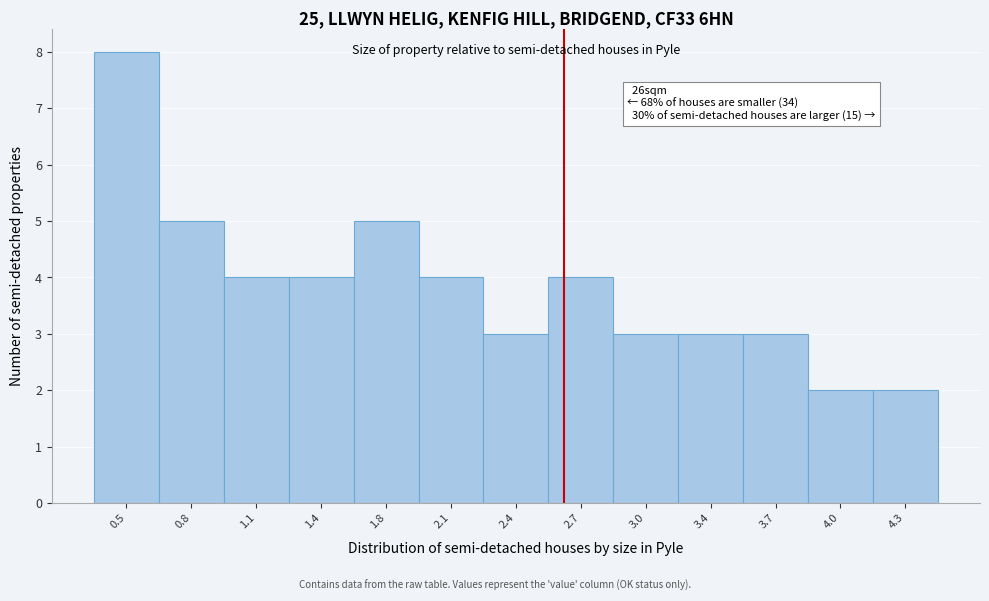

Over which range of the x-axis is the bar tallest?

0.30 to 0.60